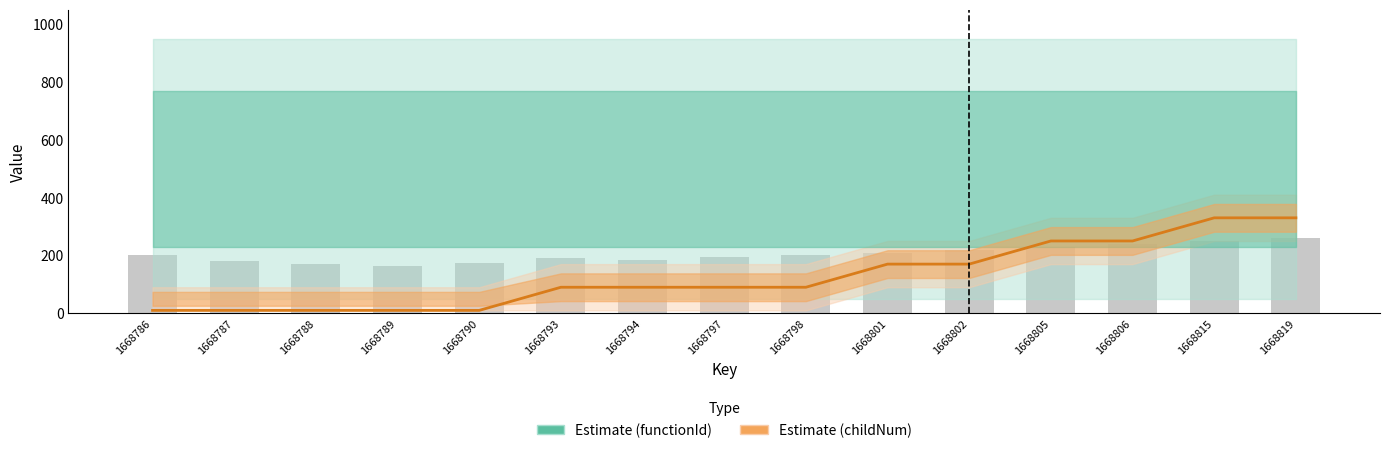

List the labels in order of Estimate (functionId) value, smallest first.

1668786, 1668787, 1668788, 1668789, 1668790, 1668793, 1668794, 1668797, 1668798, 1668801, 1668802, 1668805, 1668806, 1668815, 1668819